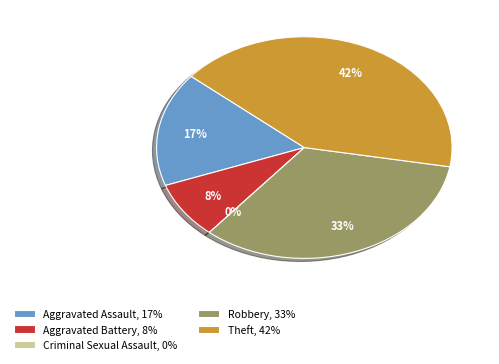

How many slices are in this pie chart?

5